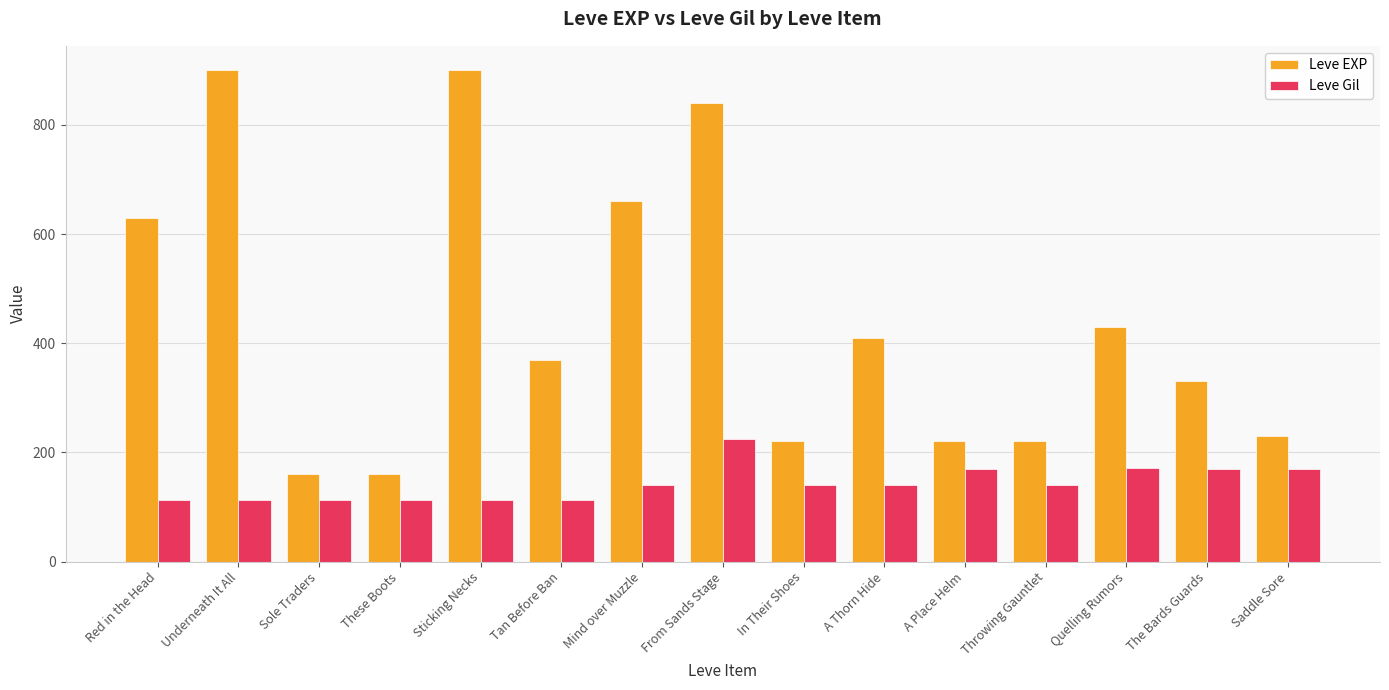

What is the minimum value shown in the chart?

112